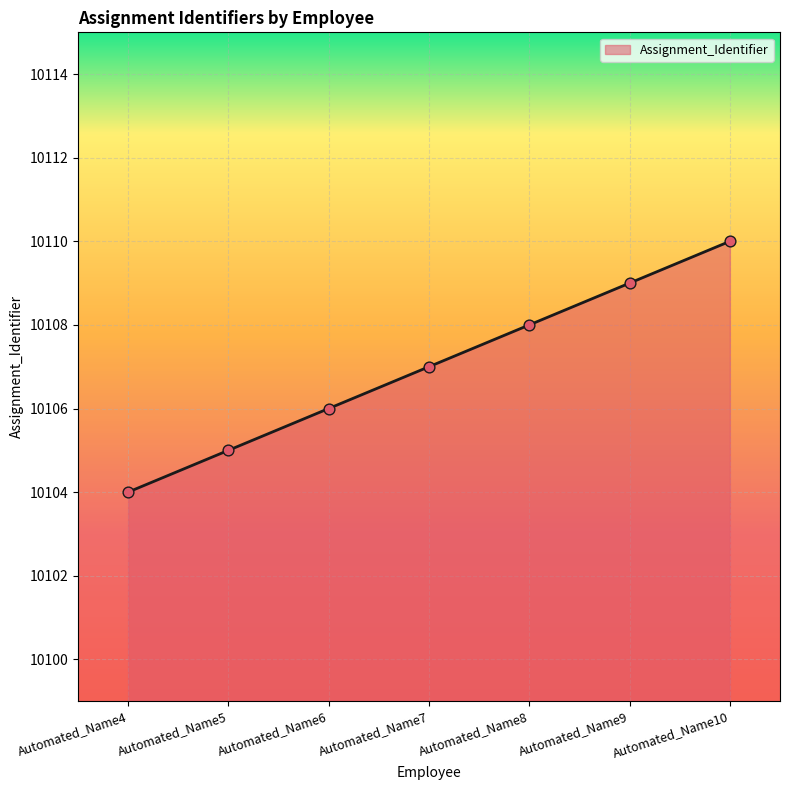

Approximately how many times larger is the value at Automated_Name6 compared to Automated_Name4?

1.0